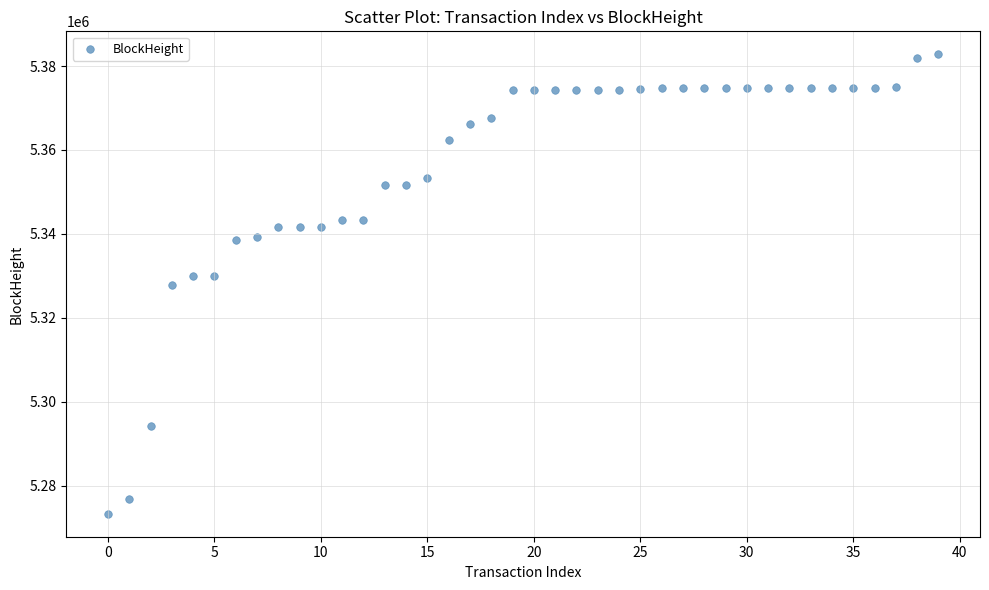

What is the range of Y values (max minus min)?

109511